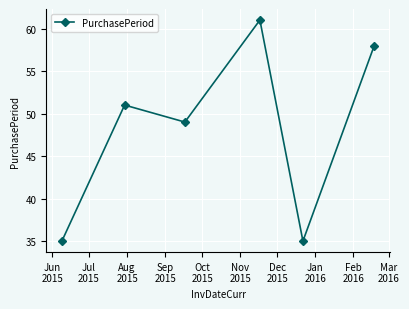

How many values are between 35 and 58?

5